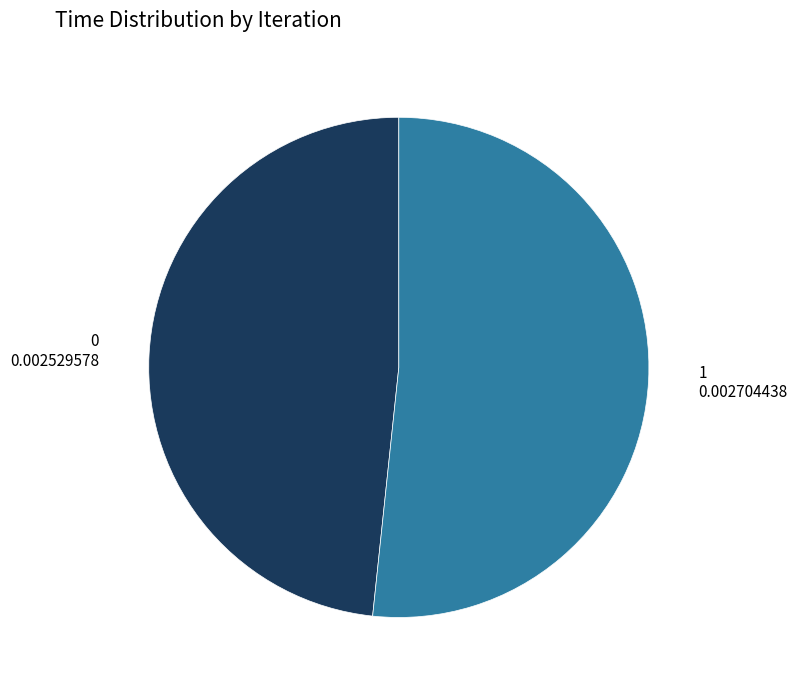

What is the largest slice in the pie chart?

1